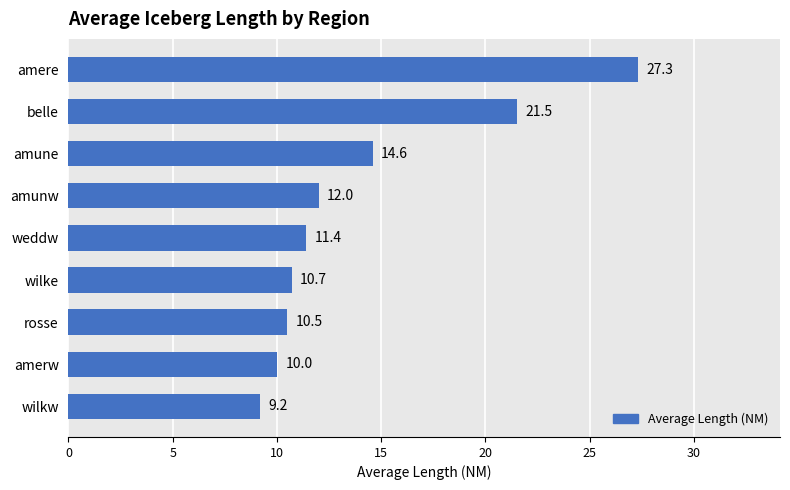

What is the greatest value displayed?

27.3